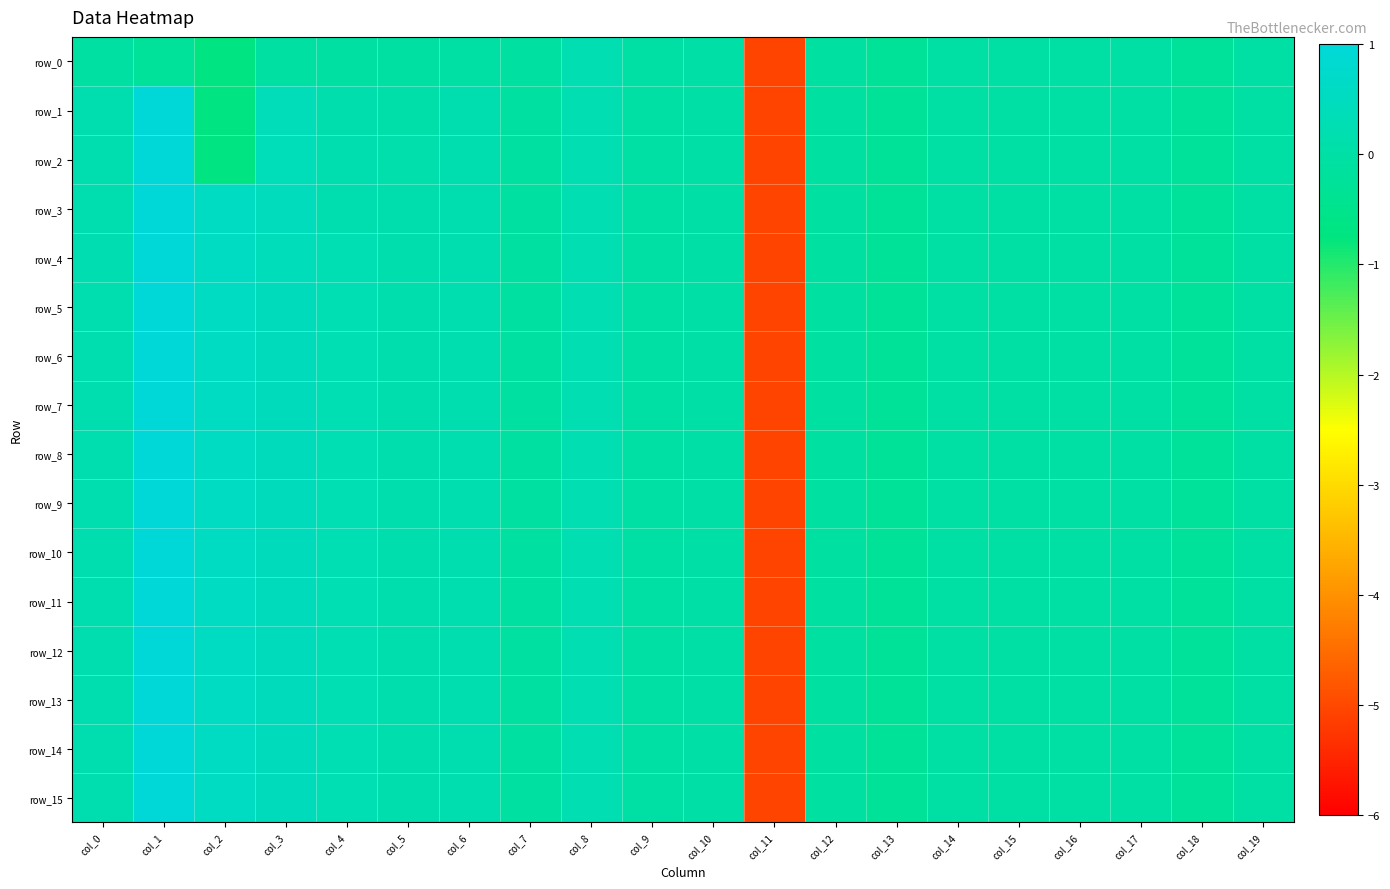

Reading right to left, transcribe all the data shown in this chart.

row_0: -0.0	-0.2	-0.0	-0.0	-0.0	-0.0	-0.3	-0.1	-5.1	0.0	0.0	0.2	-0.1	-0.0	-0.1	-0.1	-0.1	-0.7	-0.2	-0.1
row_1: -0.0	-0.2	-0.0	-0.0	-0.0	-0.0	-0.3	-0.1	-5.1	0.0	0.0	0.2	-0.1	0.2	0.1	0.2	0.4	-0.7	1.0	0.2
row_2: -0.0	-0.2	-0.0	-0.0	-0.0	-0.0	-0.3	-0.1	-5.1	0.0	0.0	0.2	-0.1	0.2	0.1	0.2	0.4	-0.7	1.0	0.2
row_3: -0.0	-0.2	-0.0	-0.0	-0.0	-0.0	-0.3	-0.1	-5.1	0.0	0.0	0.2	-0.1	0.2	0.1	0.2	0.4	0.5	1.0	0.2
row_4: -0.0	-0.2	-0.0	-0.0	-0.0	-0.0	-0.3	-0.1	-5.1	0.0	0.0	0.2	-0.1	0.2	0.2	0.2	0.4	0.5	1.0	0.2
row_5: -0.0	-0.2	-0.0	-0.0	-0.0	-0.0	-0.3	-0.1	-5.1	0.0	0.0	0.2	-0.1	0.2	0.2	0.3	0.4	0.5	1.0	0.2
row_6: -0.0	-0.2	-0.0	-0.0	-0.0	-0.0	-0.3	-0.1	-5.1	0.0	0.0	0.2	-0.1	0.2	0.2	0.3	0.4	0.5	1.0	0.2
row_7: -0.0	-0.2	-0.0	-0.0	-0.0	-0.0	-0.3	-0.1	-5.1	0.0	0.0	0.2	-0.1	0.2	0.2	0.3	0.4	0.5	1.0	0.2
row_8: -0.0	-0.2	-0.0	-0.0	-0.0	-0.0	-0.3	-0.1	-5.1	0.0	0.0	0.2	-0.1	0.2	0.2	0.3	0.4	0.5	1.0	0.2
row_9: -0.0	-0.2	-0.0	-0.0	-0.0	-0.0	-0.3	-0.1	-5.1	0.0	0.0	0.2	-0.1	0.2	0.2	0.3	0.4	0.5	1.0	0.2
row_10: -0.0	-0.2	-0.0	-0.0	-0.0	-0.0	-0.3	-0.1	-5.1	0.0	0.0	0.2	-0.1	0.2	0.2	0.3	0.4	0.5	1.0	0.2
row_11: -0.0	-0.2	-0.0	-0.0	-0.0	-0.0	-0.3	-0.1	-5.1	0.0	0.0	0.2	-0.1	0.2	0.2	0.3	0.4	0.5	1.0	0.2
row_12: -0.0	-0.2	-0.0	-0.0	-0.0	-0.0	-0.3	-0.1	-5.1	0.0	0.0	0.2	-0.1	0.2	0.2	0.3	0.4	0.5	1.0	0.2
row_13: -0.0	-0.2	-0.0	-0.0	-0.0	-0.0	-0.3	-0.1	-5.1	0.0	0.0	0.2	-0.1	0.2	0.2	0.3	0.4	0.5	1.0	0.2
row_14: -0.0	-0.2	-0.0	-0.0	-0.0	-0.0	-0.3	-0.1	-5.1	0.0	0.0	0.2	-0.1	0.2	0.2	0.3	0.4	0.5	1.0	0.2
row_15: -0.0	-0.2	-0.0	-0.0	-0.0	-0.0	-0.3	-0.1	-5.1	0.0	0.0	0.2	-0.1	0.2	0.2	0.3	0.4	0.5	1.0	0.2